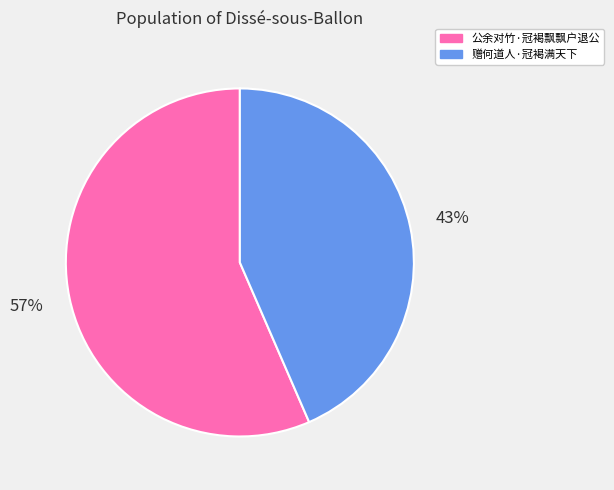

What is the smallest slice in the pie chart?

赠何道人·冠褐满天下